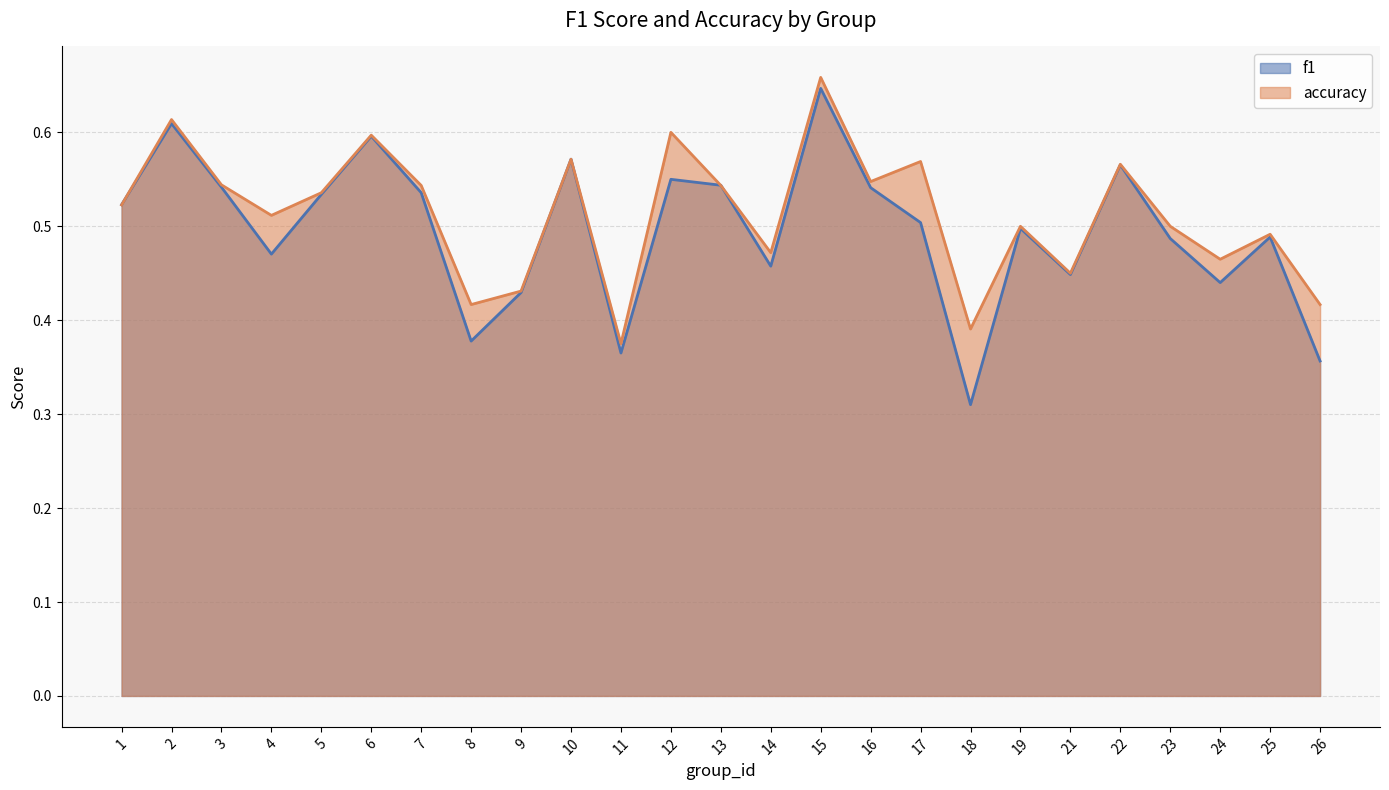

At which label is accuracy closest to 0?

11